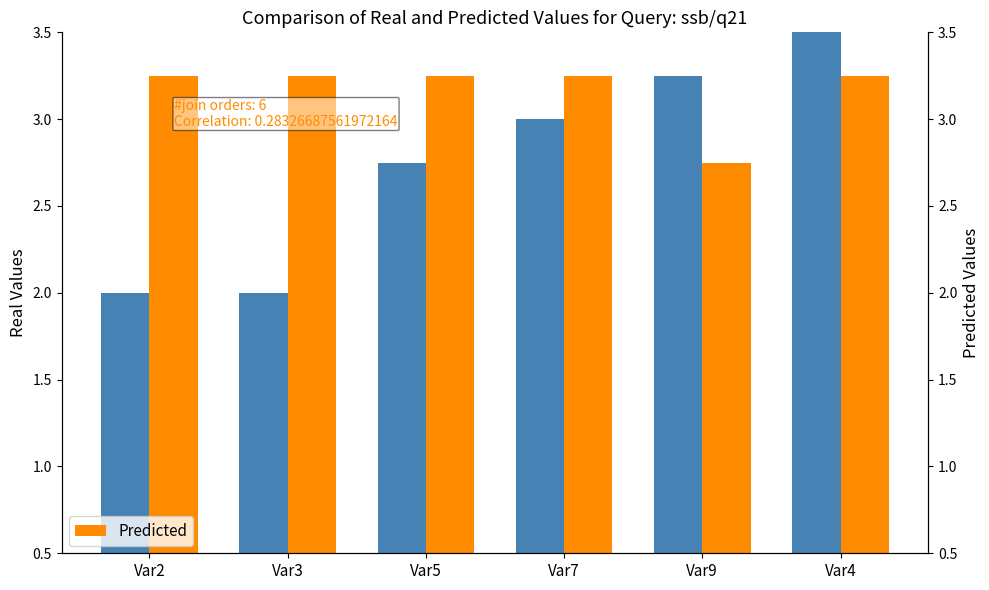

Reading right to left, what are all the values shown in this chart?

Real Values: Var4=3.5	Var9=3.2	Var7=3.0	Var5=2.8	Var3=2.0	Var2=2.0
Predicted: Var4=3.2	Var9=2.8	Var7=3.2	Var5=3.2	Var3=3.2	Var2=3.2